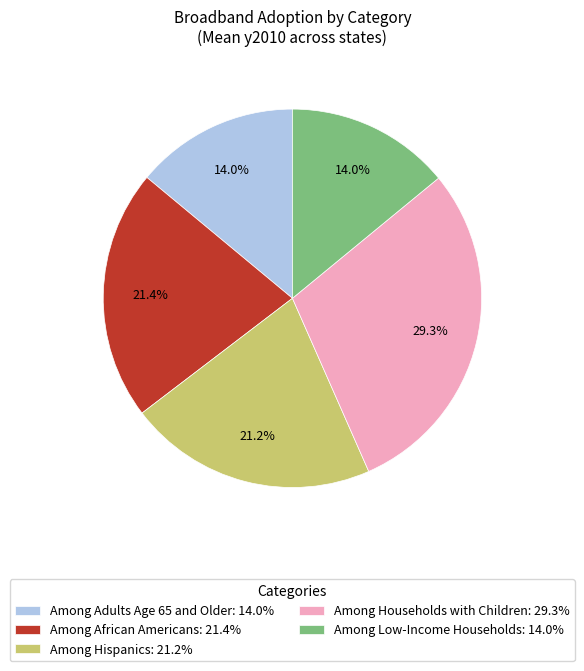

Between Among Hispanics: 21.2% and Among Adults Age 65 and Older: 14.0%, which is larger?

Among Hispanics: 21.2%